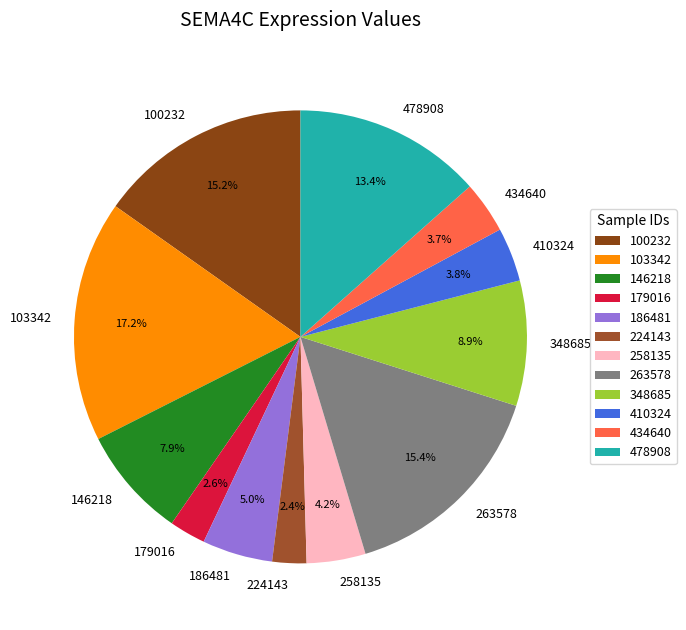

What percentage is the 263578 slice, to the nearest percent?

15%